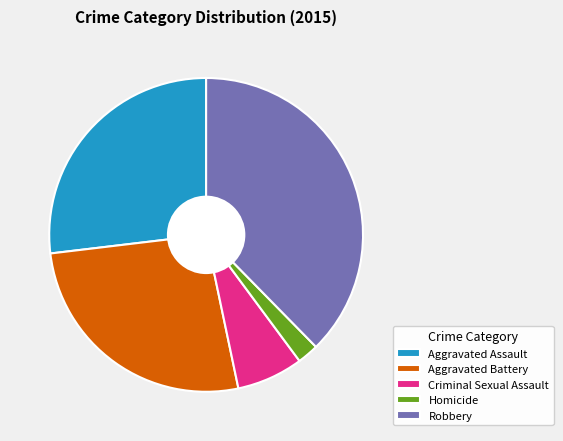

Approximately how many times larger is the value at Aggravated Assault compared to Aggravated Battery?

1.0